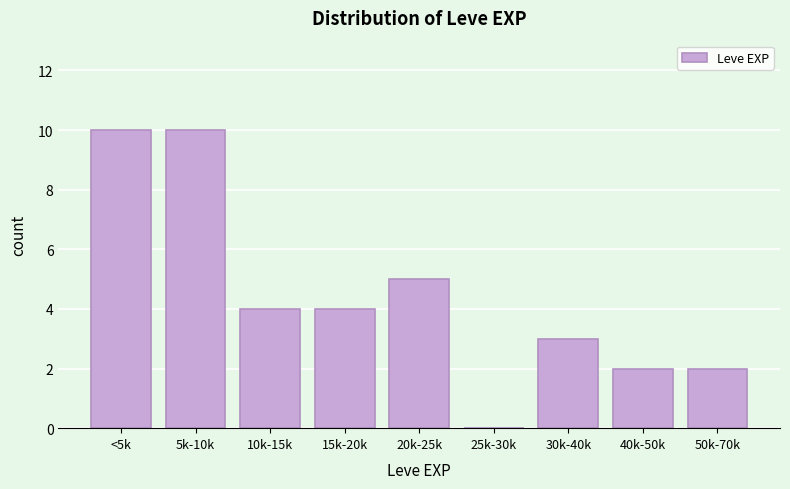

Reading right to left, what are all the values shown in this chart?

50k-70k=2	40k-50k=2	30k-40k=3	25k-30k=0	20k-25k=5	15k-20k=4	10k-15k=4	5k-10k=10	<5k=10